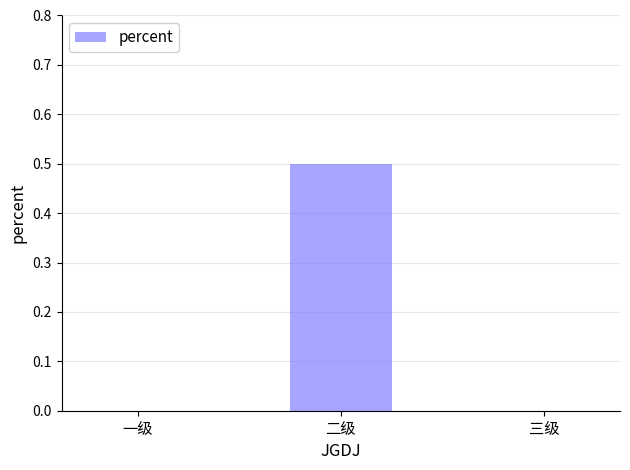

Count the number of categories in the chart.

3